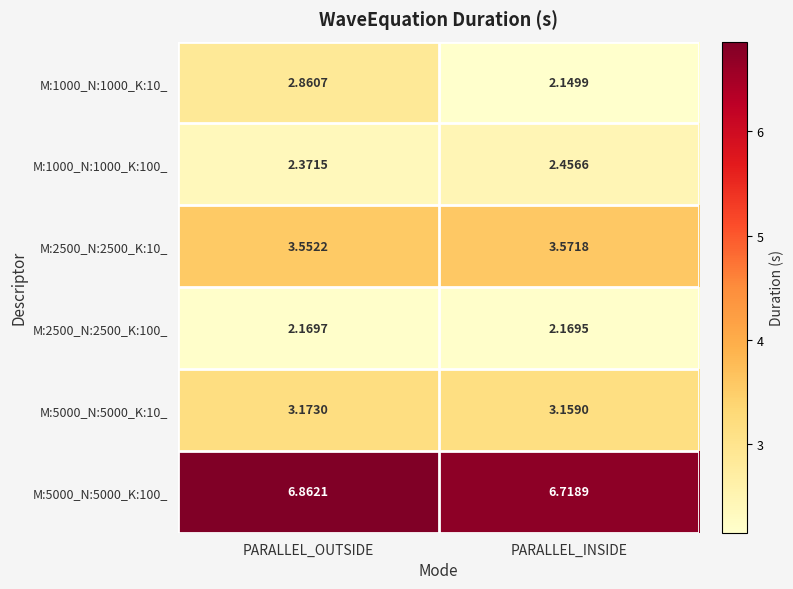

Where is M:2500_N:2500_K:10_ nearest to the value 3?

PARALLEL_OUTSIDE